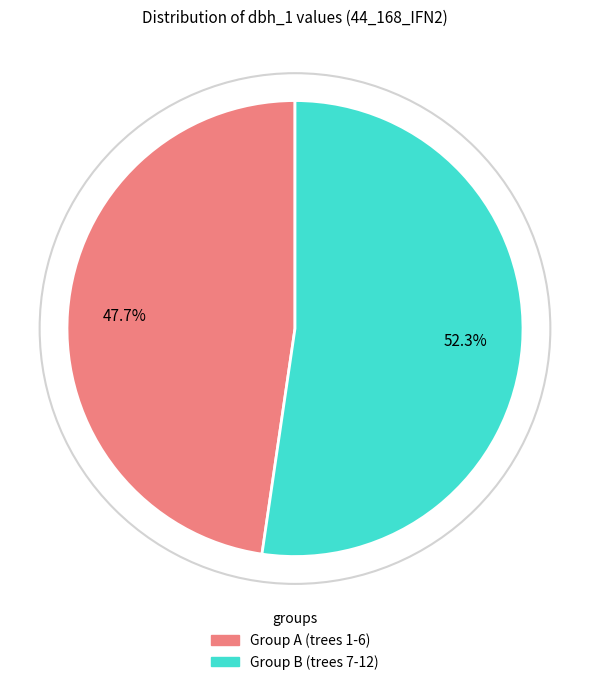

What percentage do Group A (trees 1-6) and Group B (trees 7-12) together represent?

100.0%